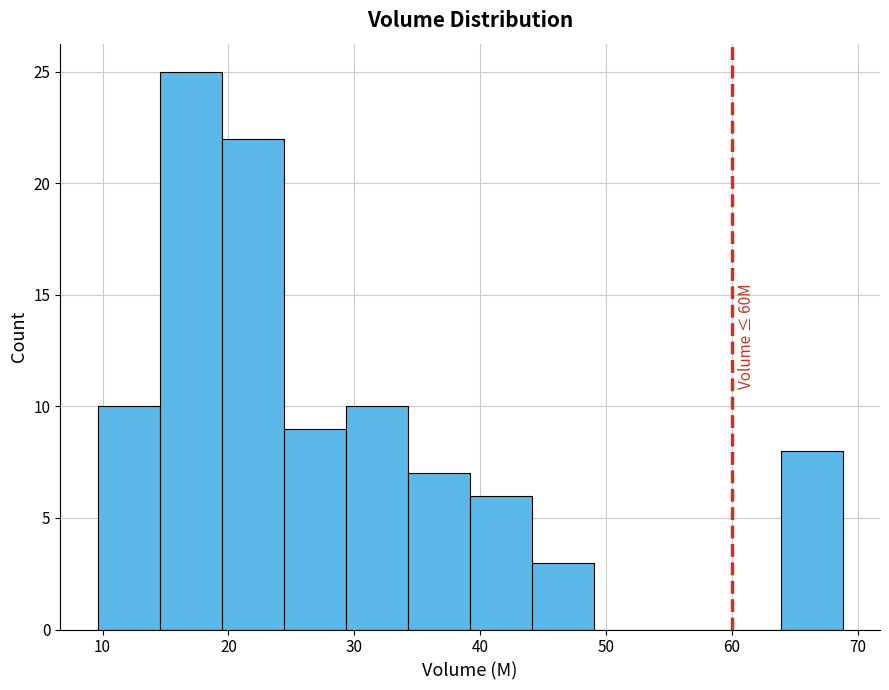

Which range on the x-axis has the tallest bar?

15 to 19